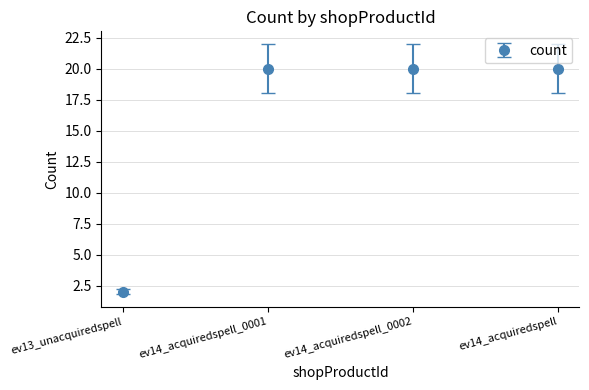

How many series are shown in this chart?

1